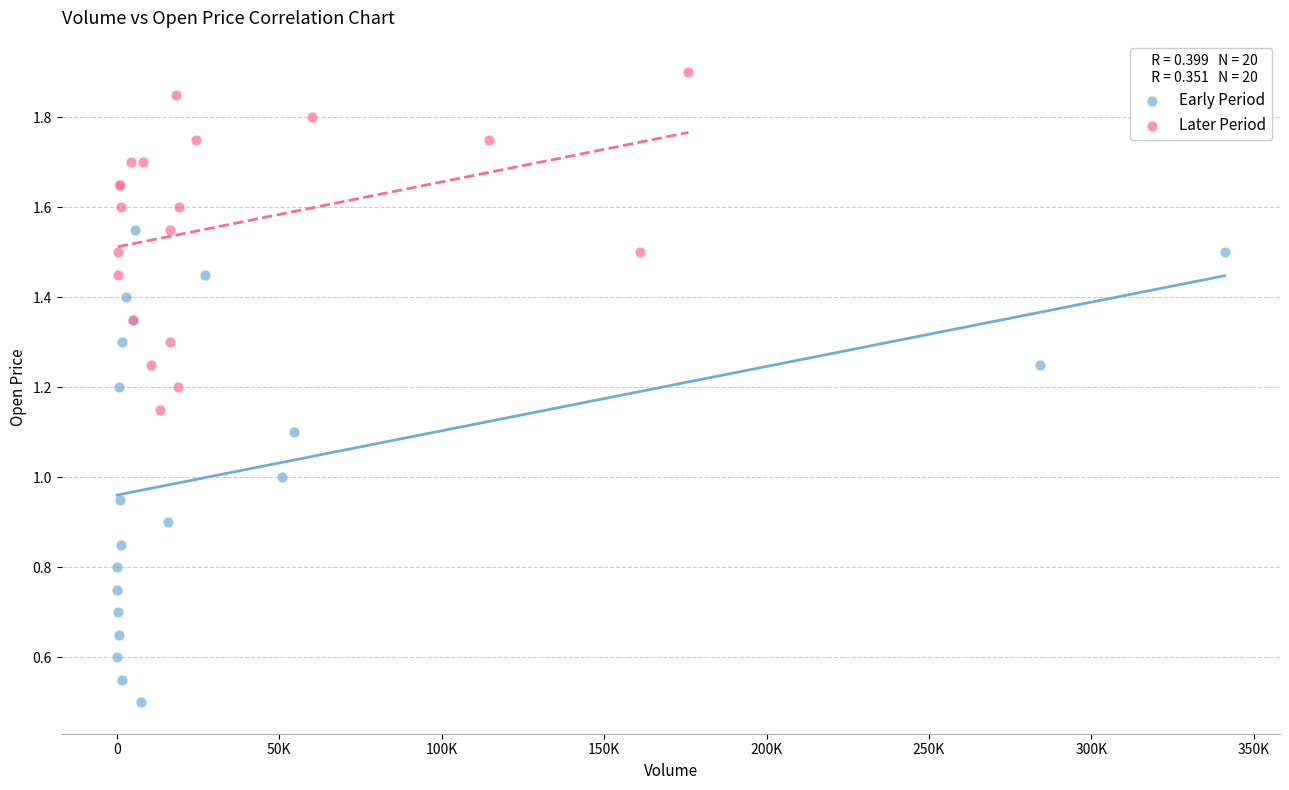

Which series has the largest Y range (max minus min)?

Early Period